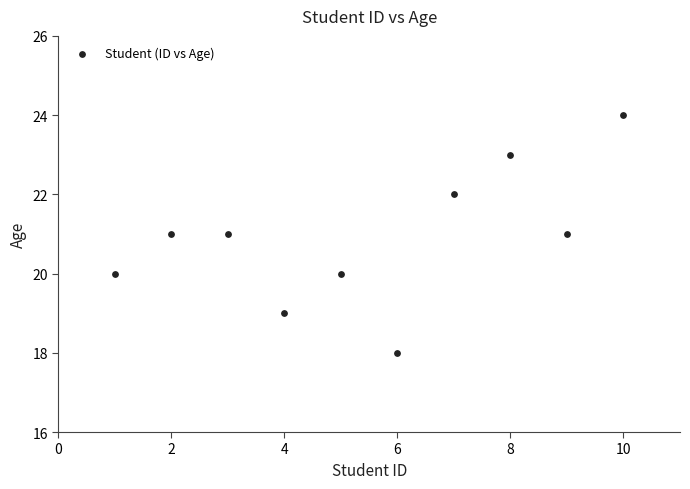

What is the average Y value?

21